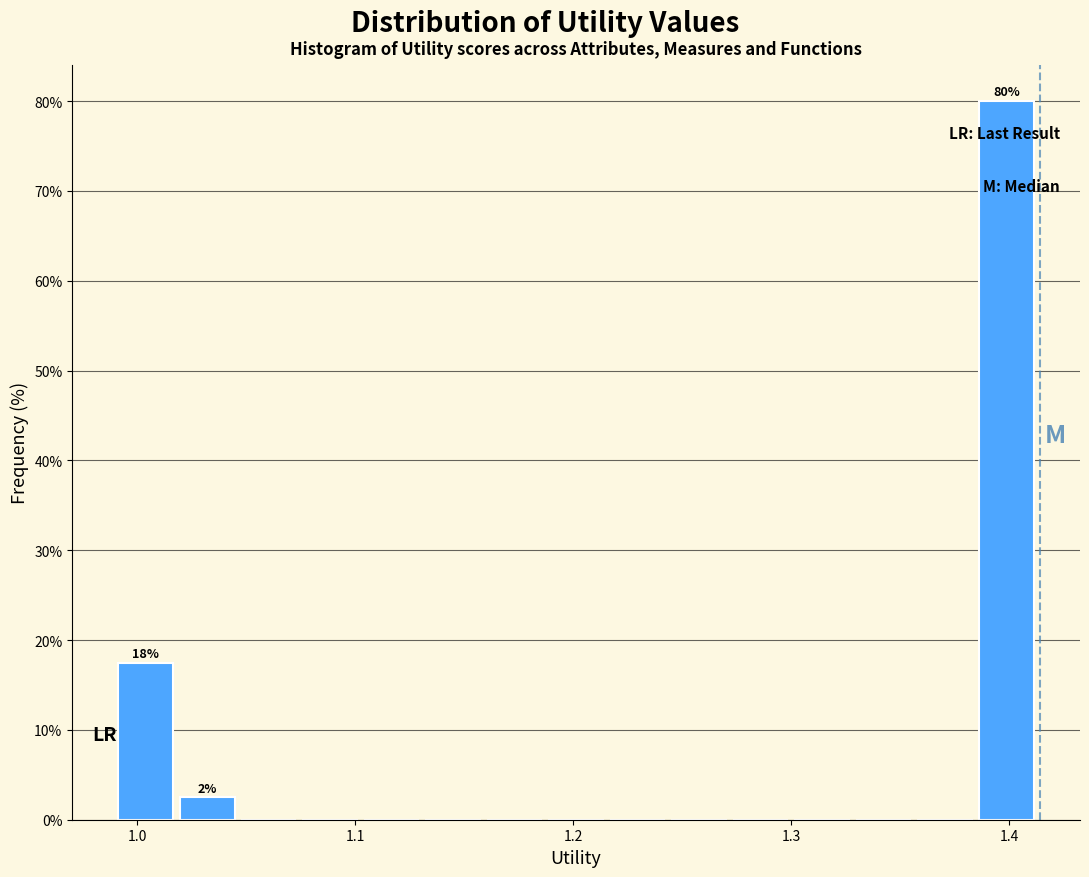

Read against the x-axis, roughly where is the centre of the tallest bar?

1.40